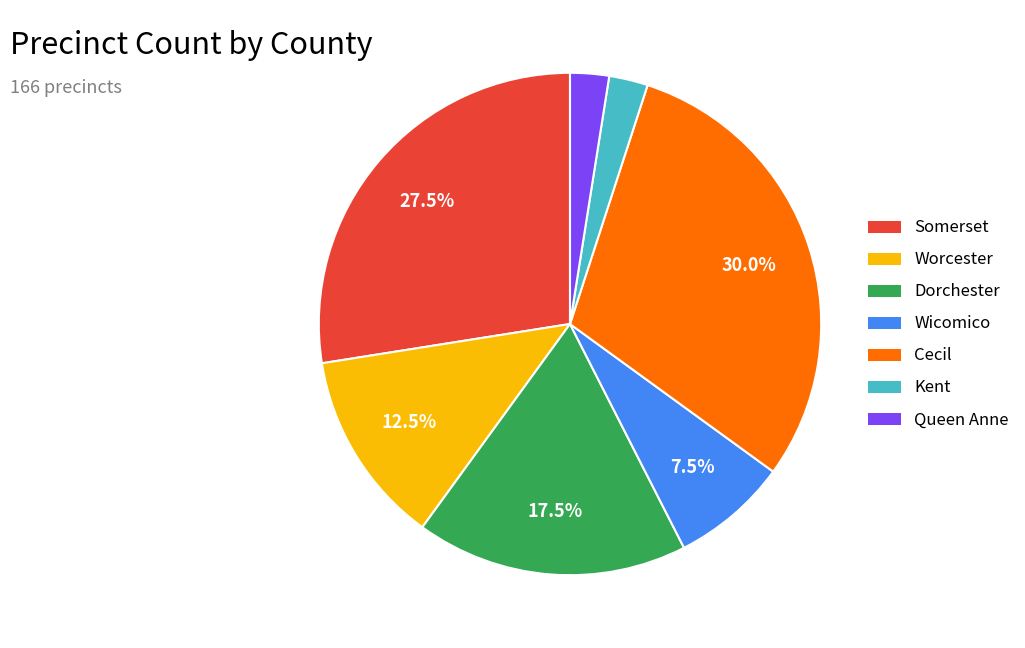

What is the total percentage of Cecil and Worcester?

42.5%